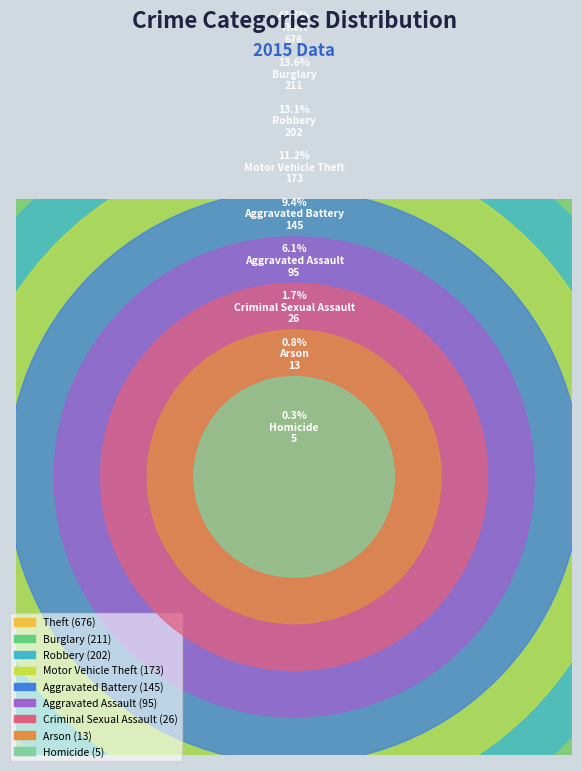

Is Motor Vehicle Theft the majority of the pie?

No